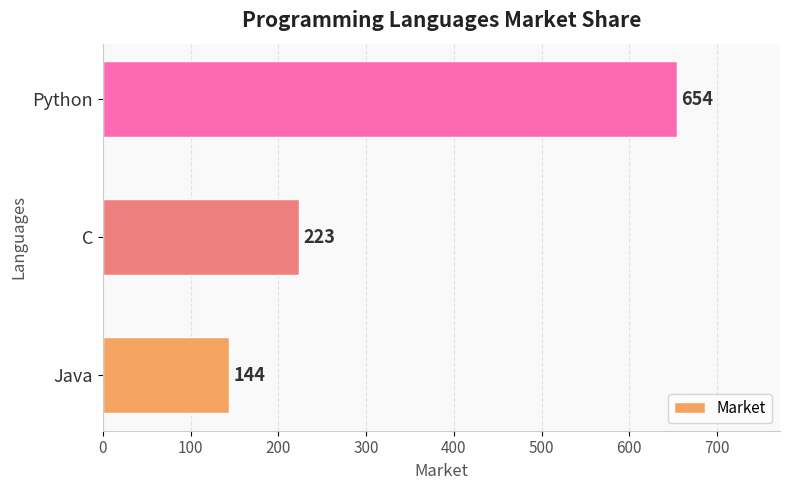

Which has a higher value, Java or C?

C